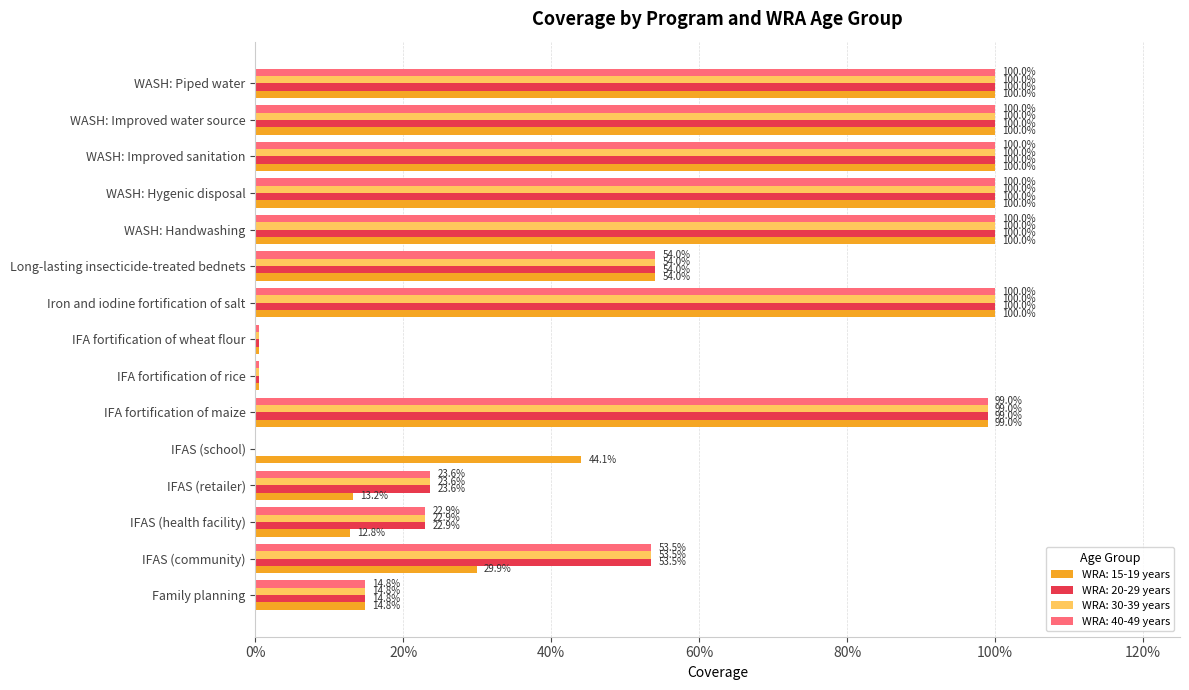

What is the difference between the second highest and second lowest values in the WRA: 20-29 years series?

1.0